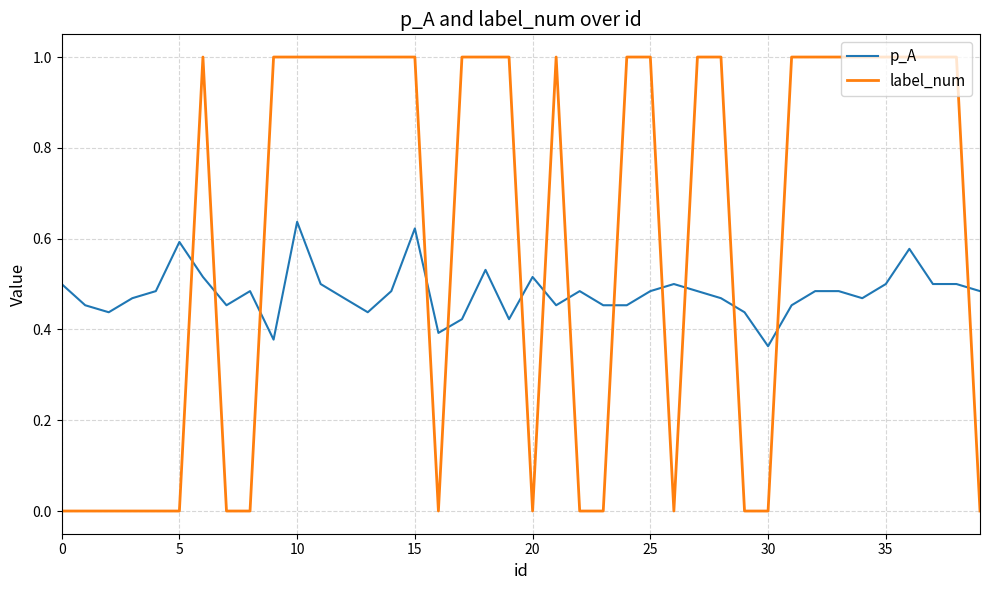

True or false: p_A and label_num cross at least once.

True